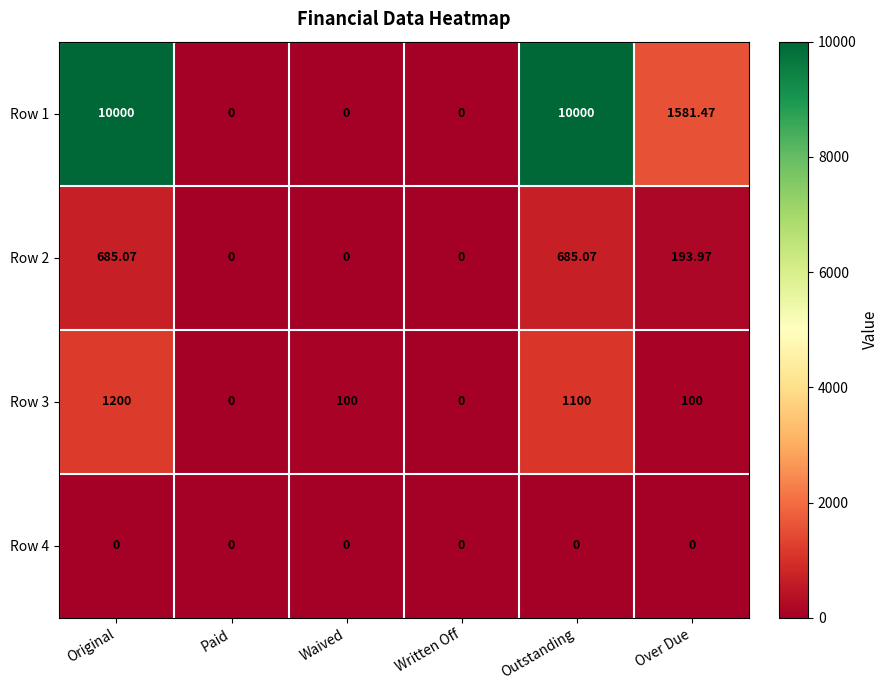

List the series in order of their peak value, lowest first.

Row 4, Row 2, Row 3, Row 1